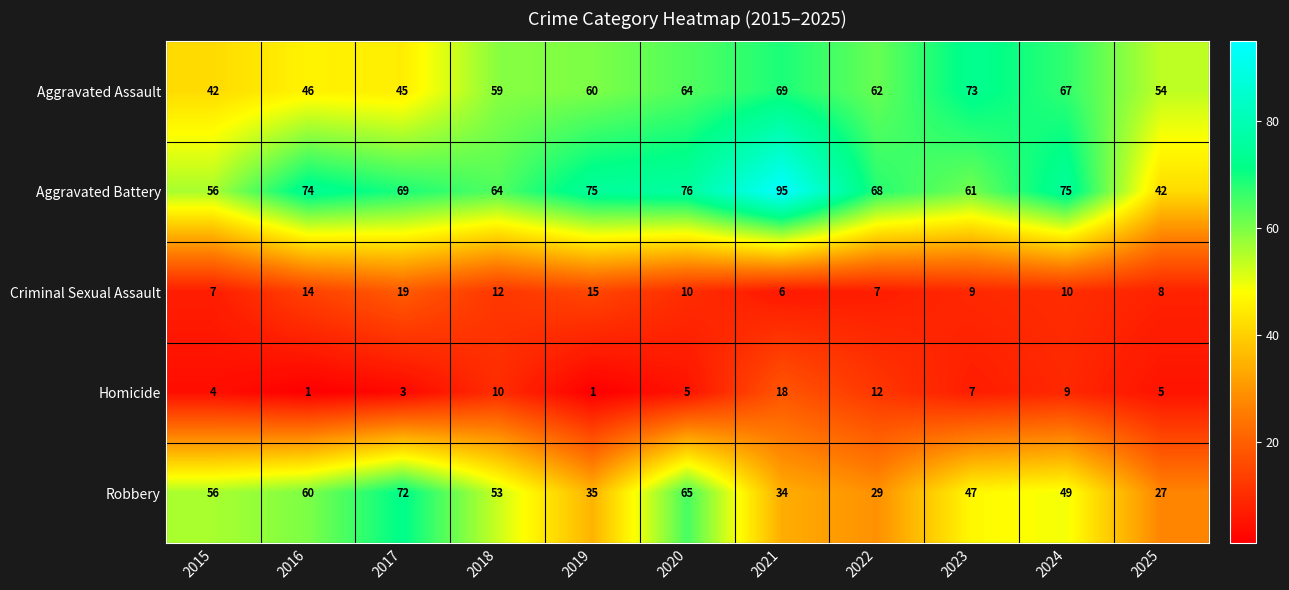

Which label corresponds to the largest value in the chart?

2021